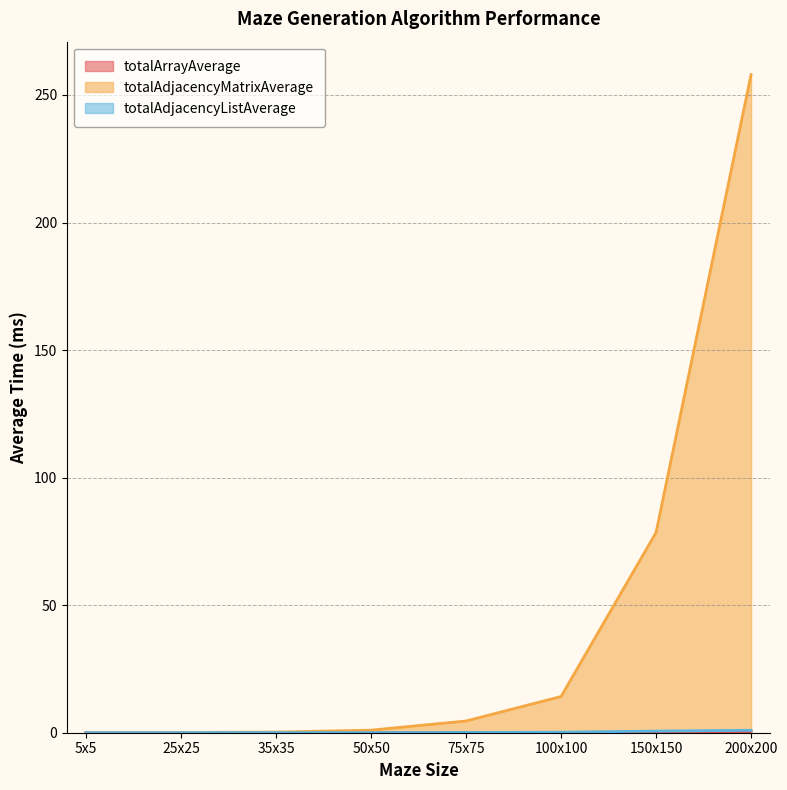

What is the sum of the totalAdjacencyMatrixAverage values at 75x75 and 150x150?

83.1